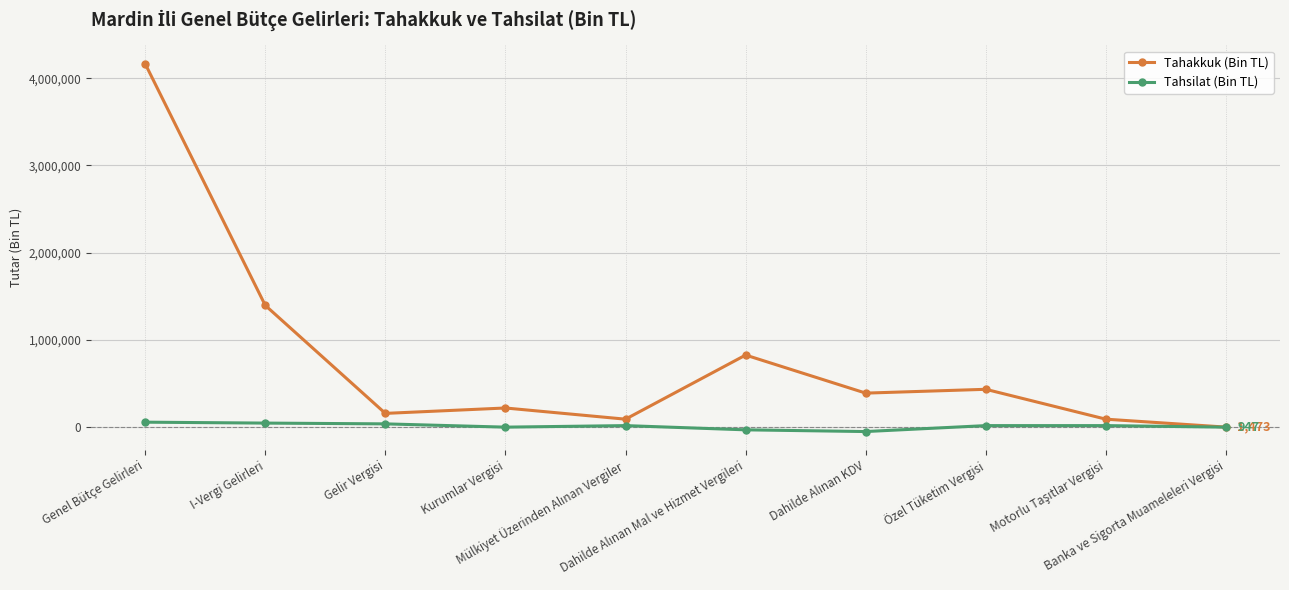

The Tahsilat (Bin TL) series shows 947 at Banka ve Sigorta Muameleleri Vergisi. True or false?

True